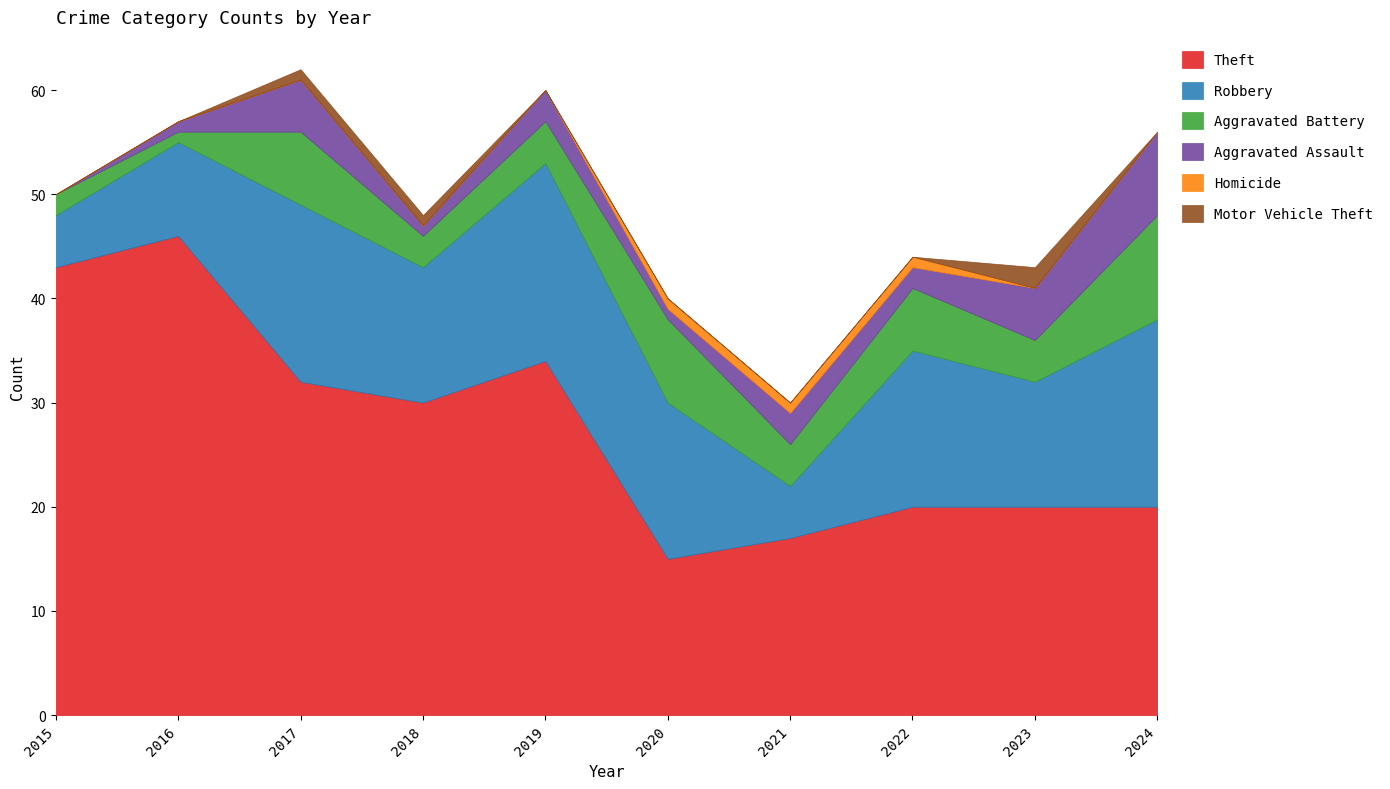

True or false: Aggravated Battery and Theft cross at least once.

False